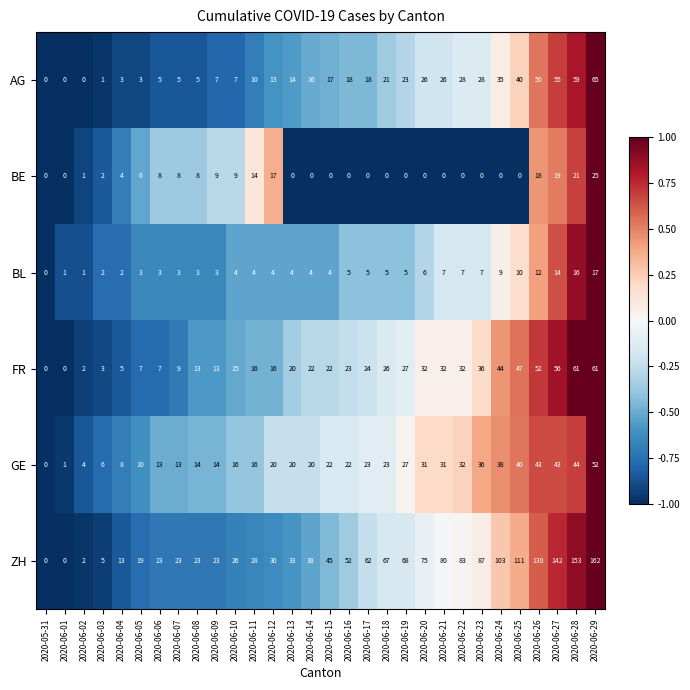

Where is BE nearest to the value 12?

2020-06-11